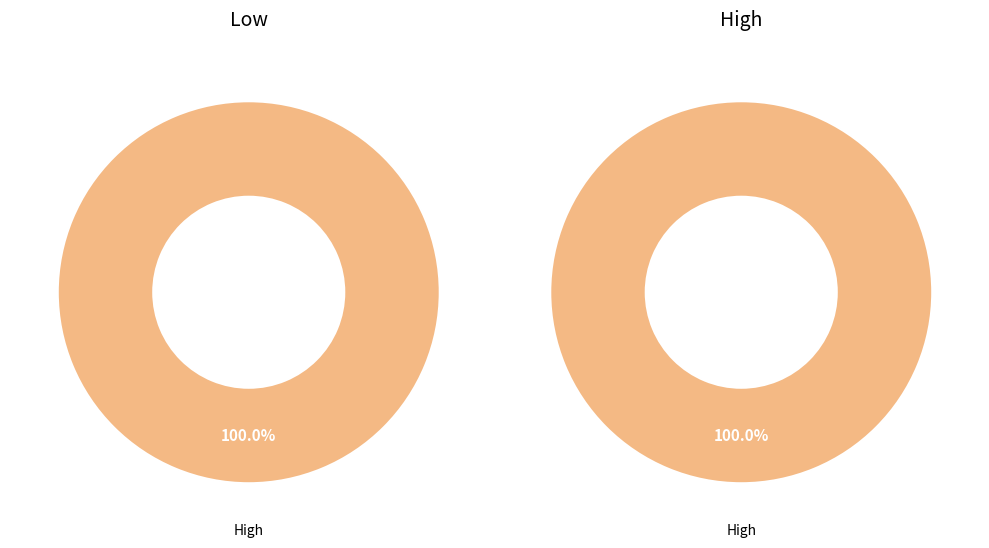

Is it true that High is 99% of the pie?

False